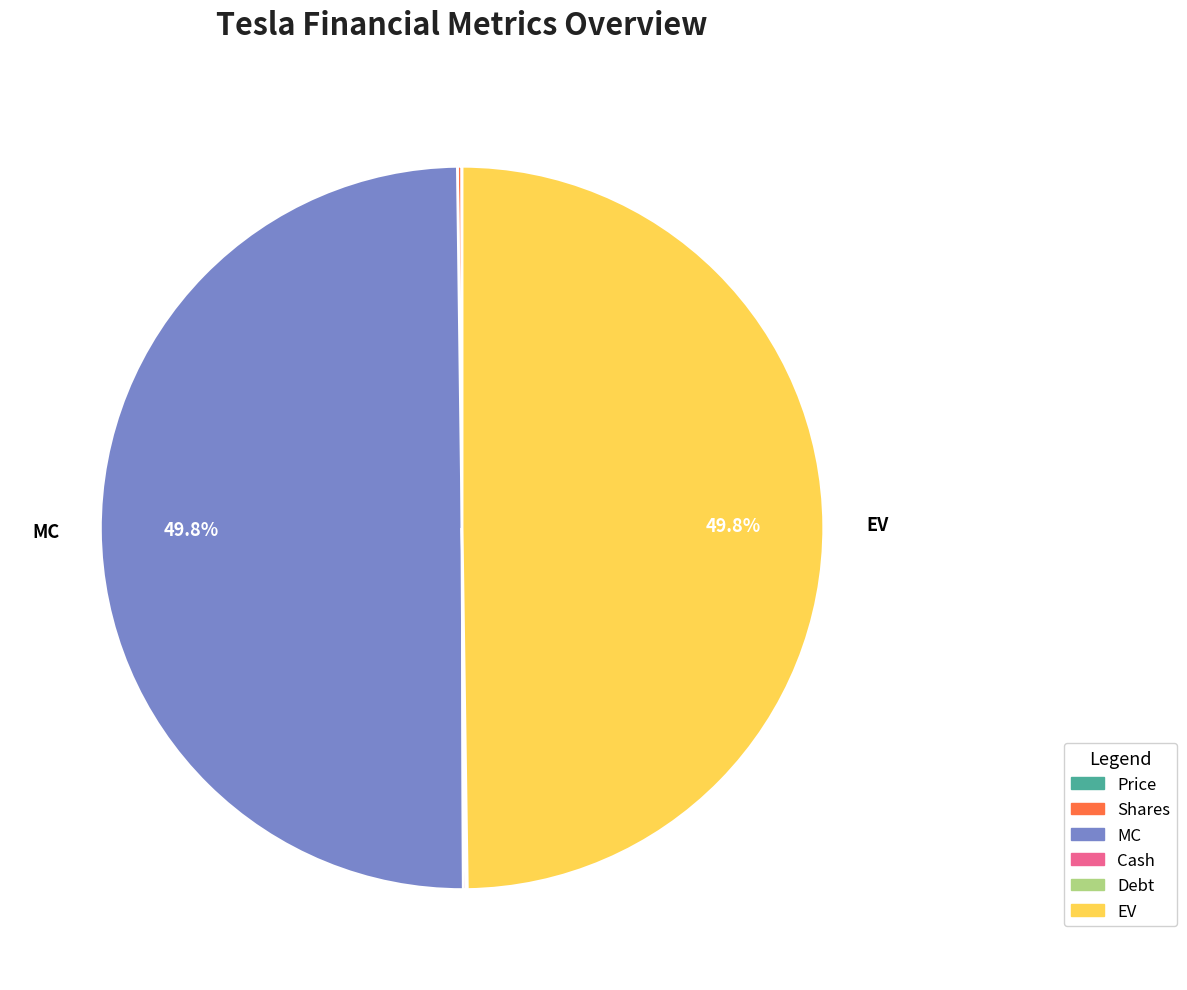

How much of the chart is everything except EV?

50.2%